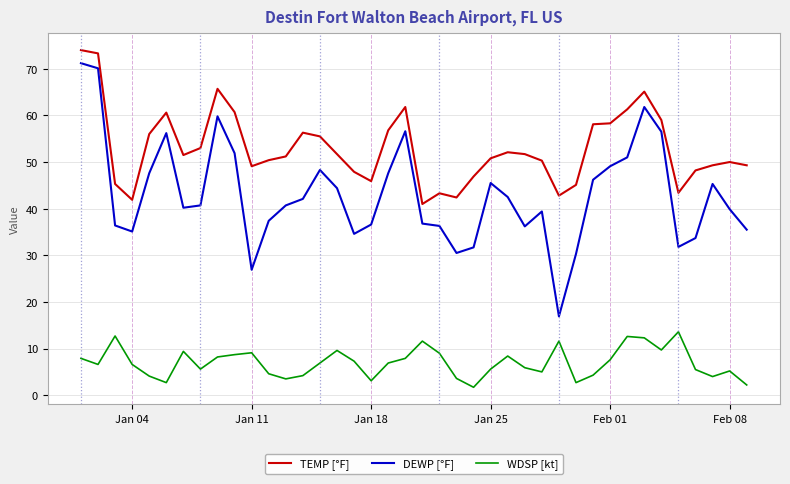

How many lines are shown in the chart?

3